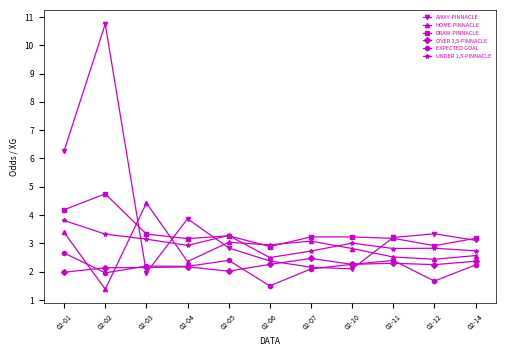

What is the spread (max minus min) of values at 02-04?

1.7